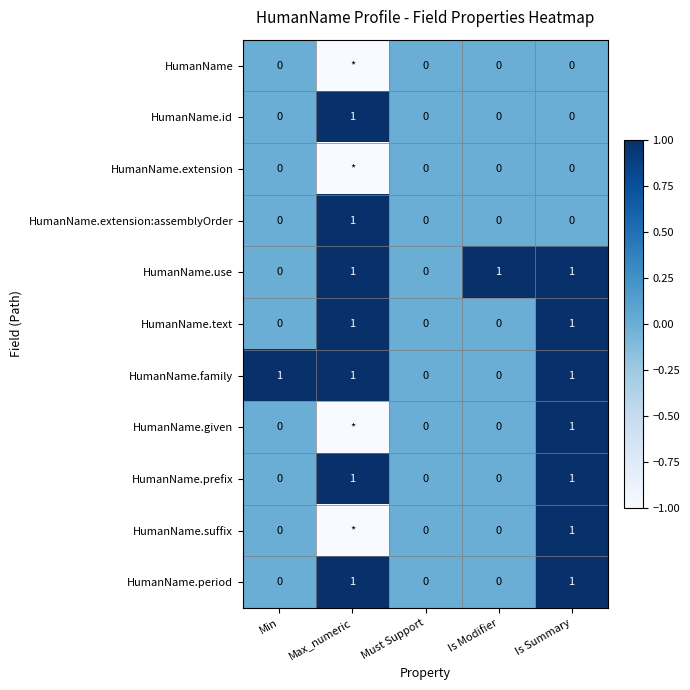

What is the difference between the highest and lowest values at Is Modifier?

1